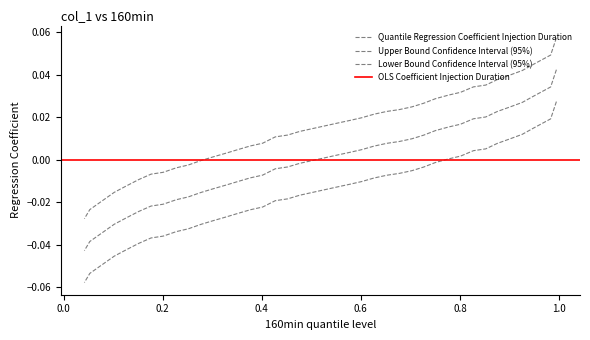

What is the label of the 21st point from the left?

0.5015